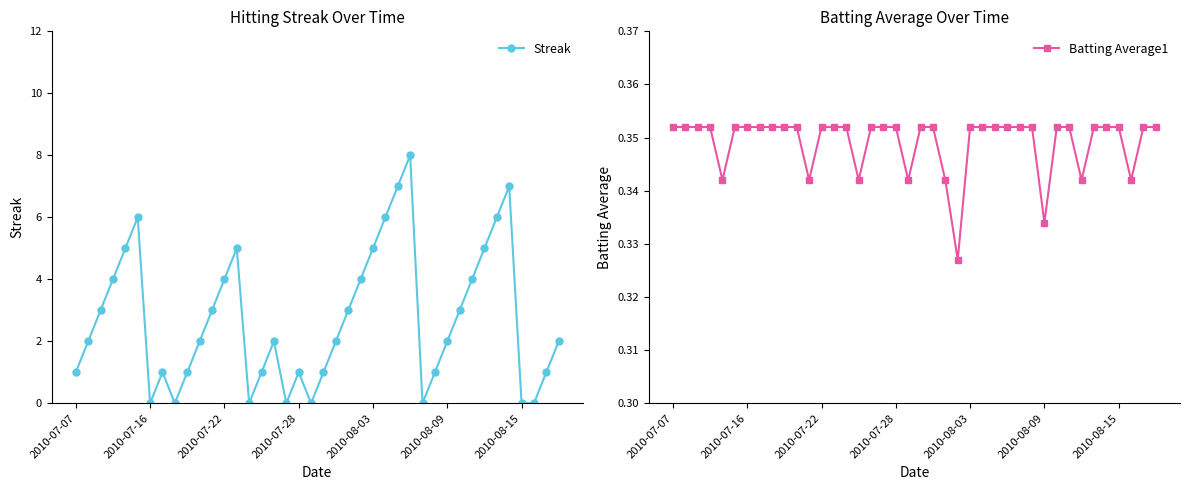

What is the value of the Batting Average1 point at the 21st from the left?

0.4